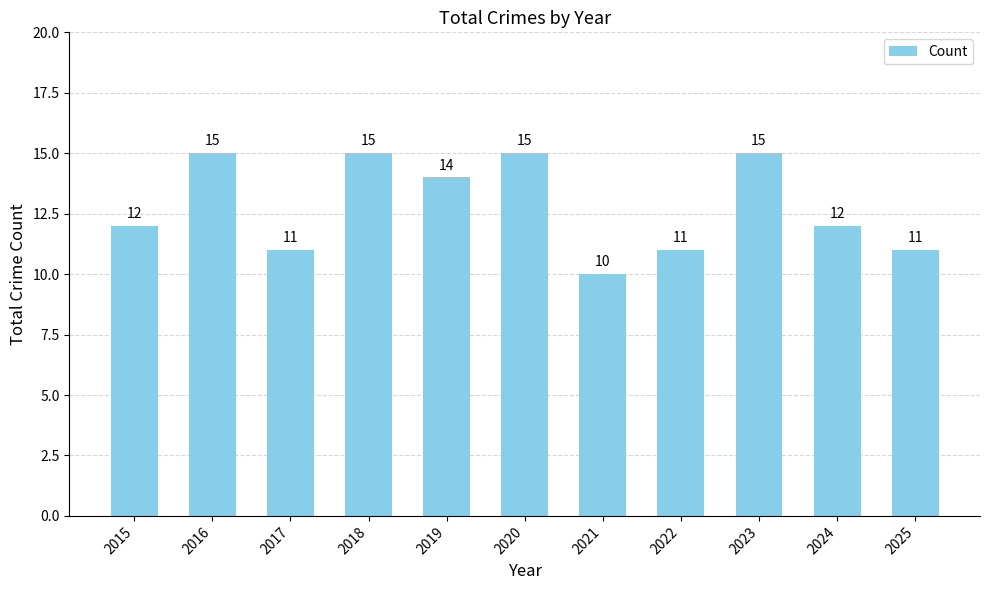

At which category does the chart reach its minimum across all series?

2021